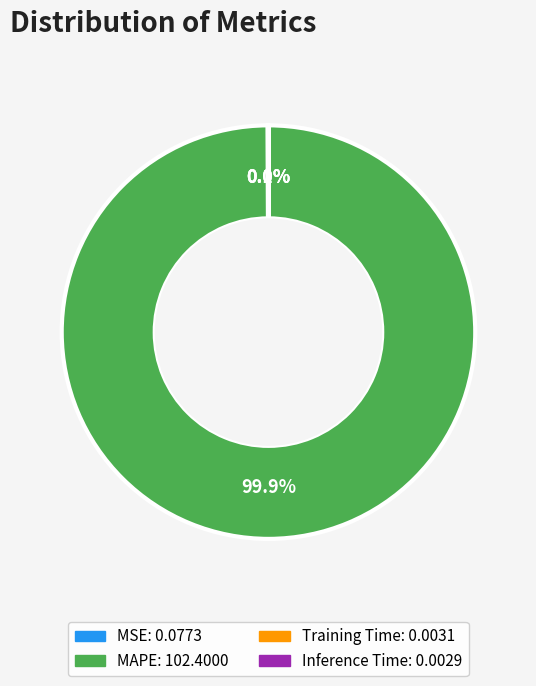

Does MAPE represent more than half of the total?

Yes